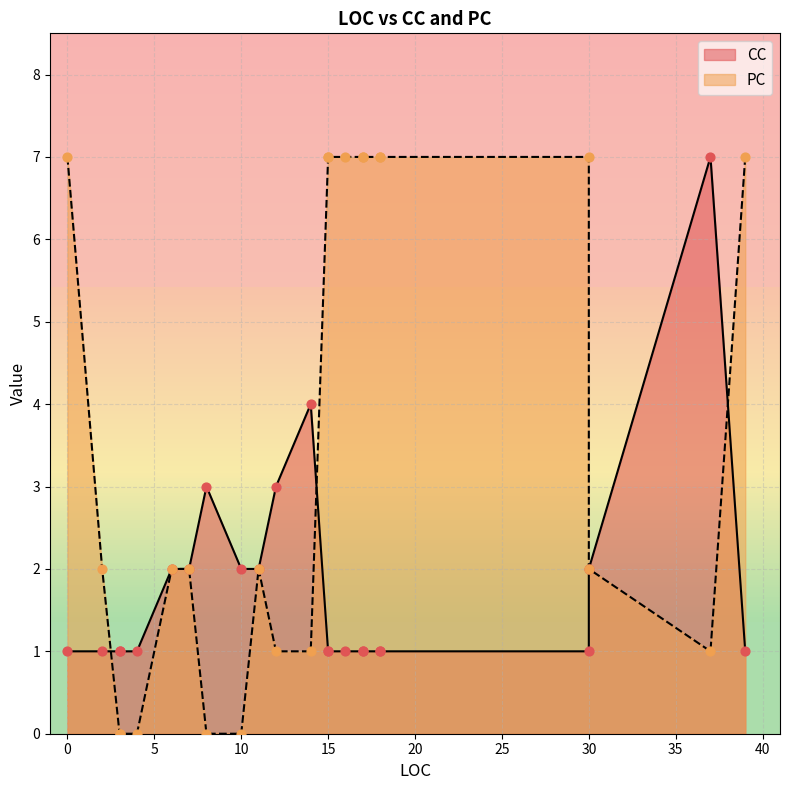

Which series contains the lowest Y value?

PC